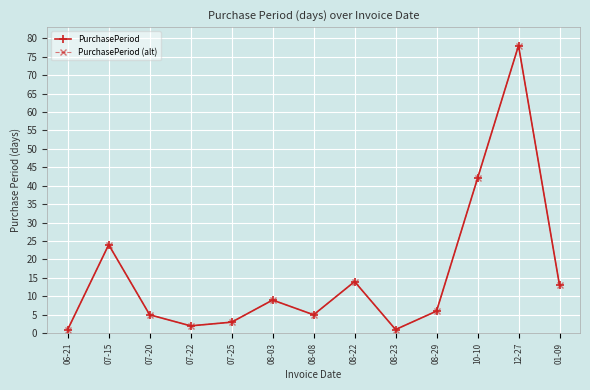

Between 10-10 and 12-27, which series saw the biggest shift?

PurchasePeriod